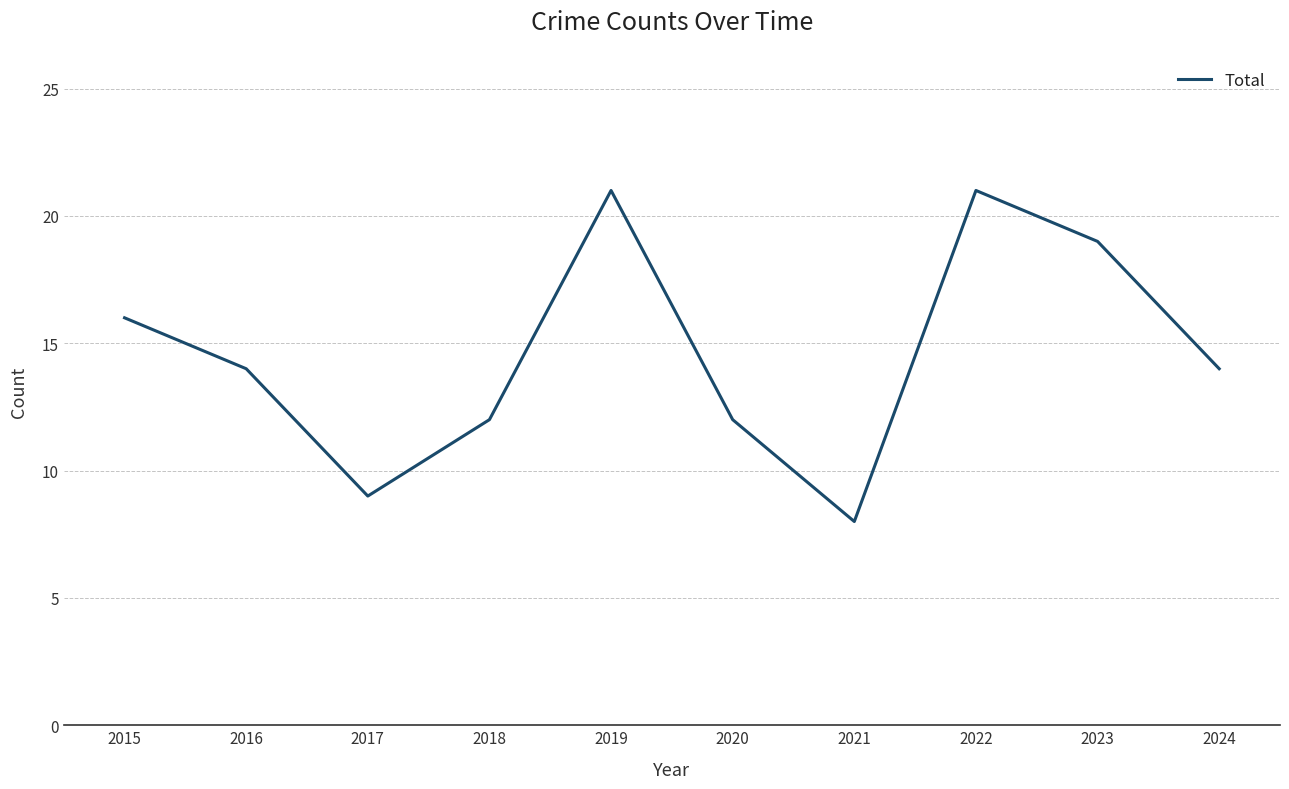

Reading right to left, list all the values displayed in this chart.

14	19	21	8	12	21	12	9	14	16